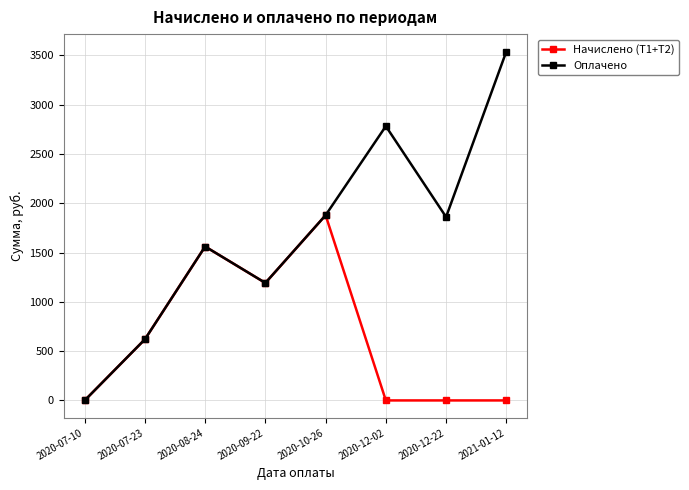

At which category does Оплачено reach its first local valley?

2020-09-22